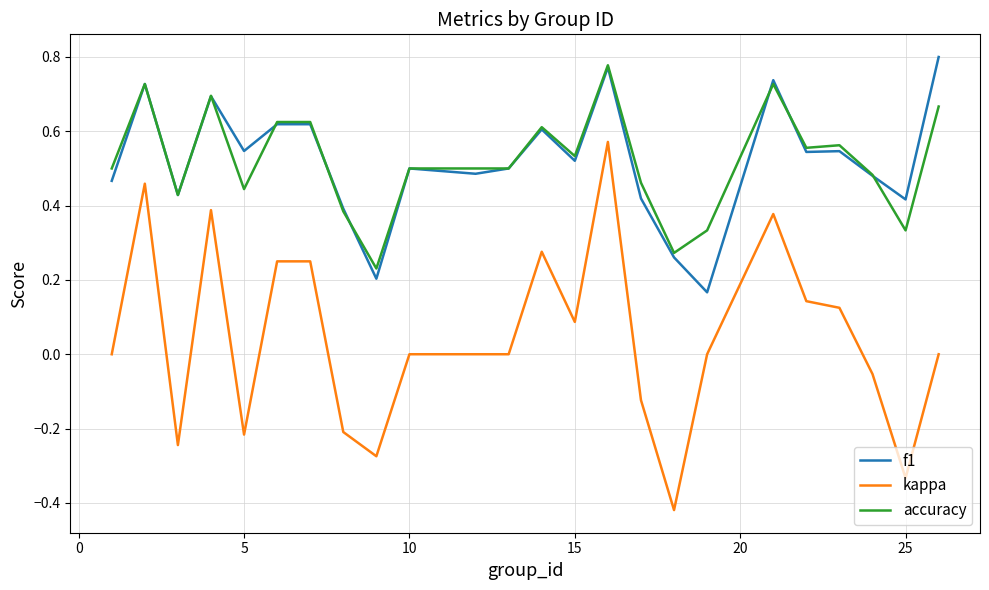

True or false: kappa and f1 intersect in this chart.

False